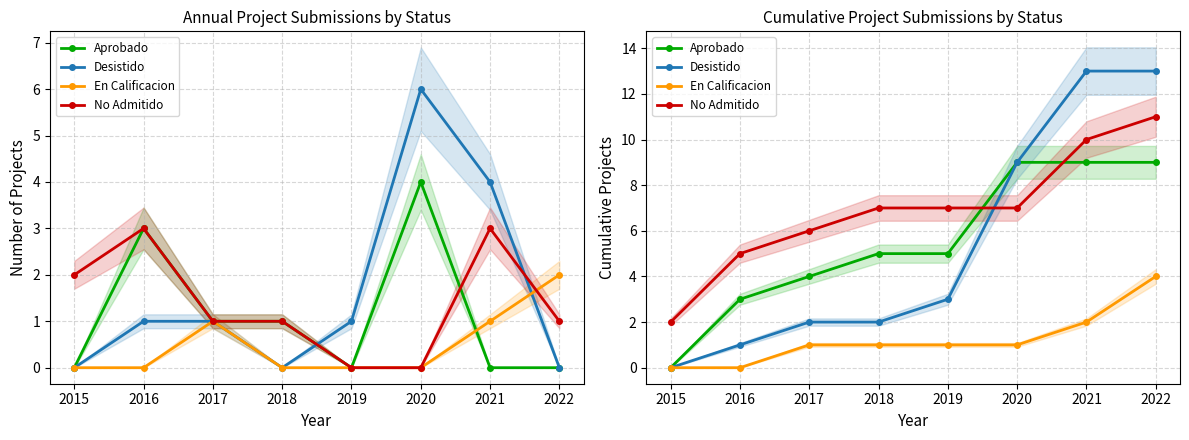

What are all the series names shown in the legend?

Aprobado, Desistido, En Calificacion, No Admitido